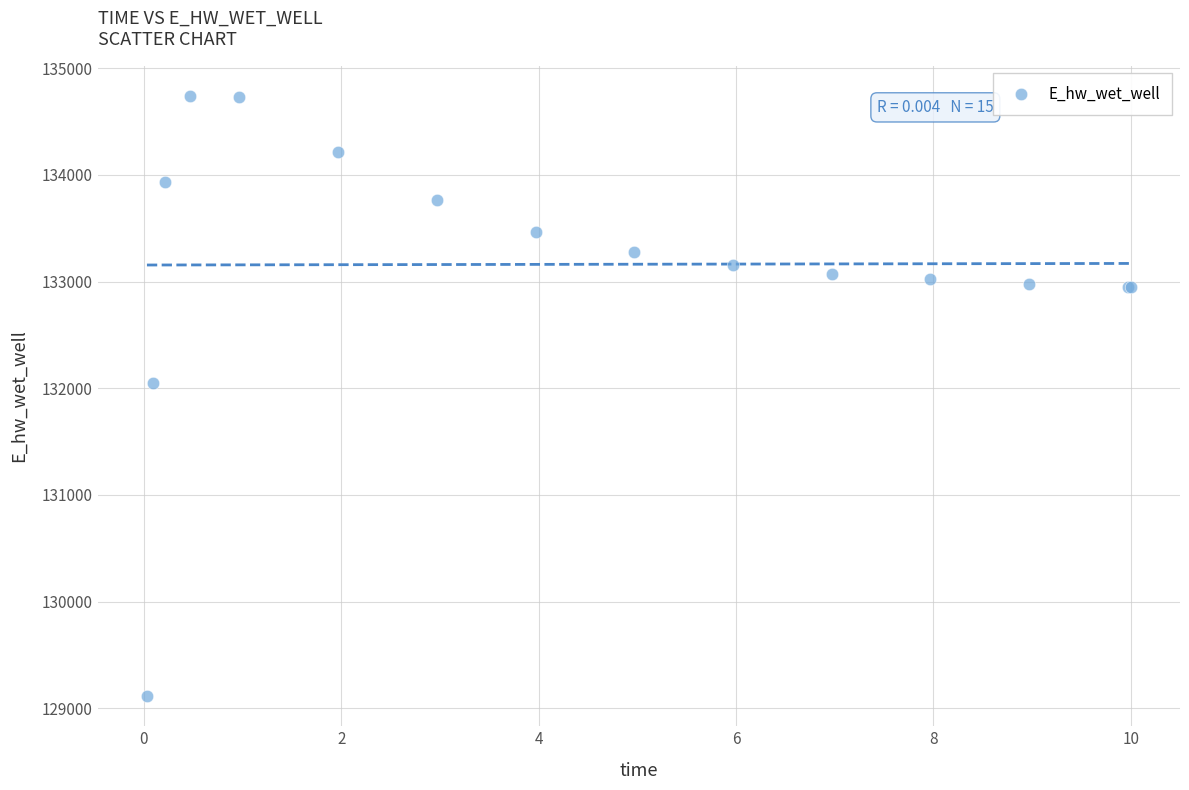

What Y value in the scatter plot is closest to 131928?

132051.2